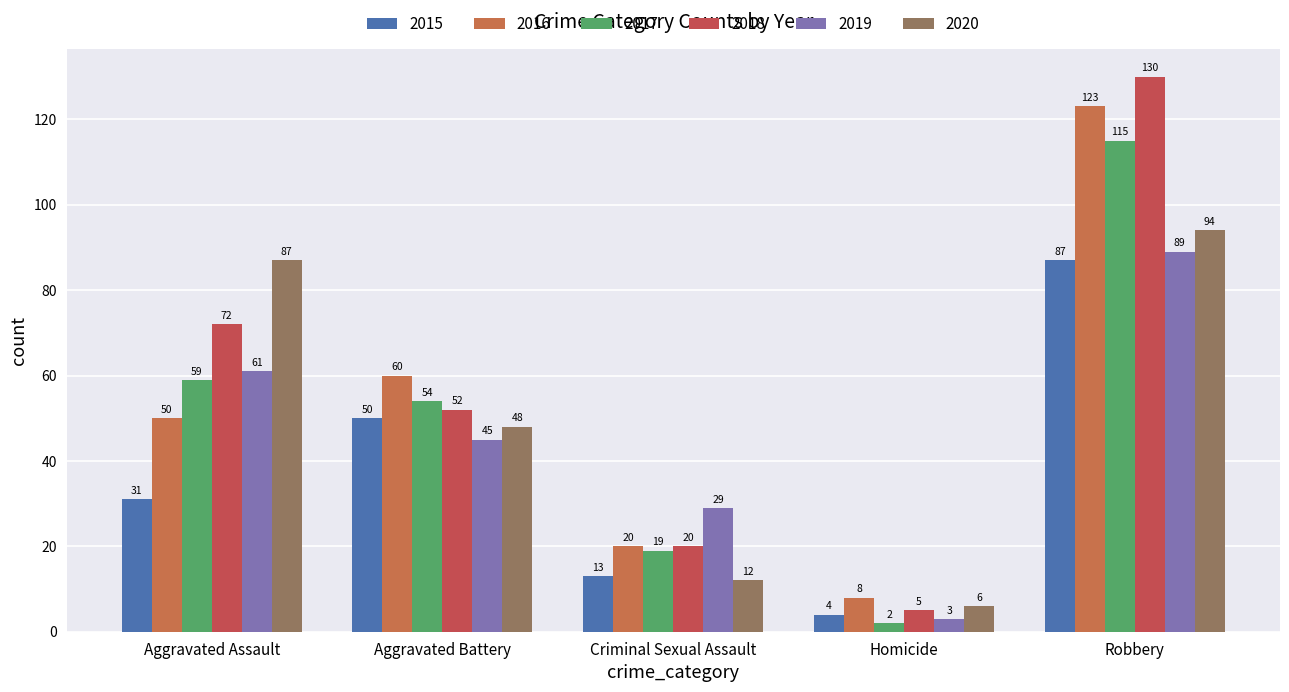

Which series has the largest total across all categories?

2018